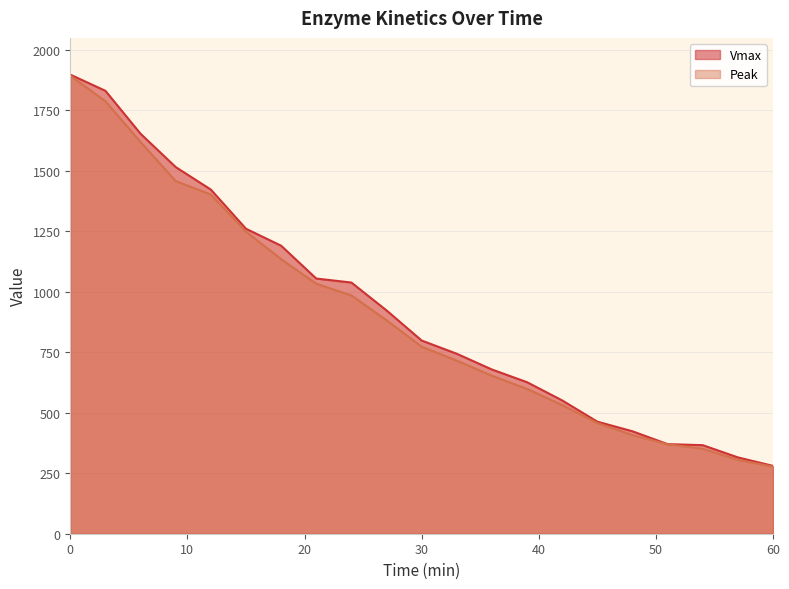

The value of Peak at 42 is 725.6. True or false?

False